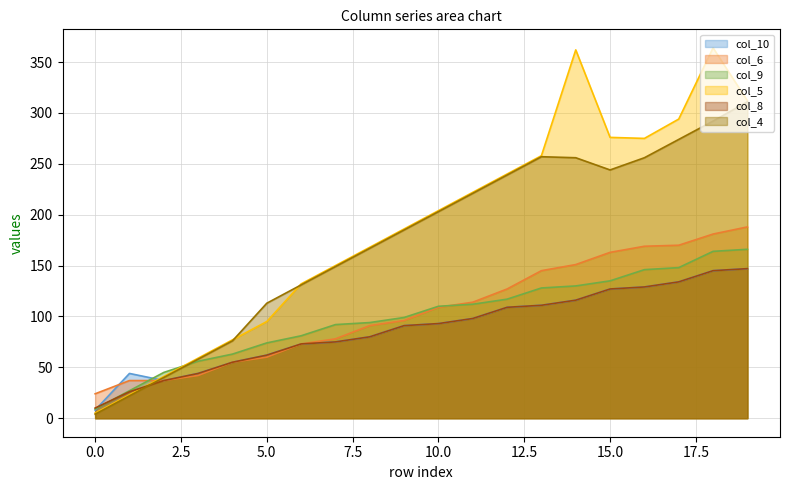

Where does the col_10 series first go above 93?

11